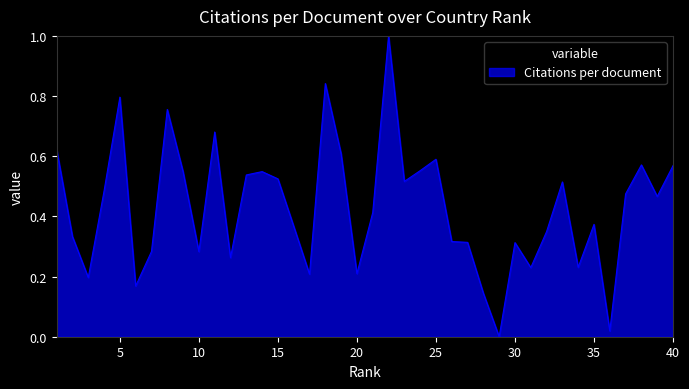

True or false: the data has more than 0 interior local peaks.

True